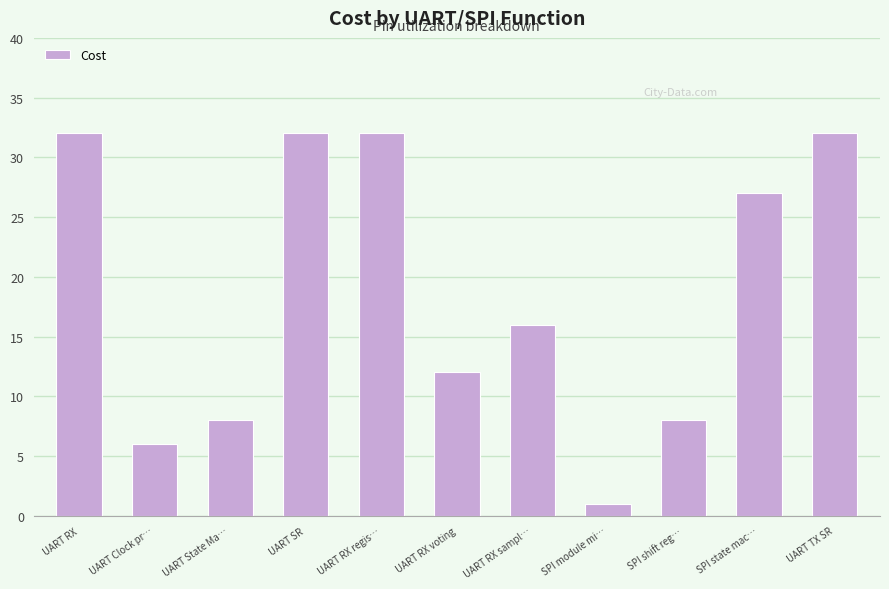

How many values are below 16?

5